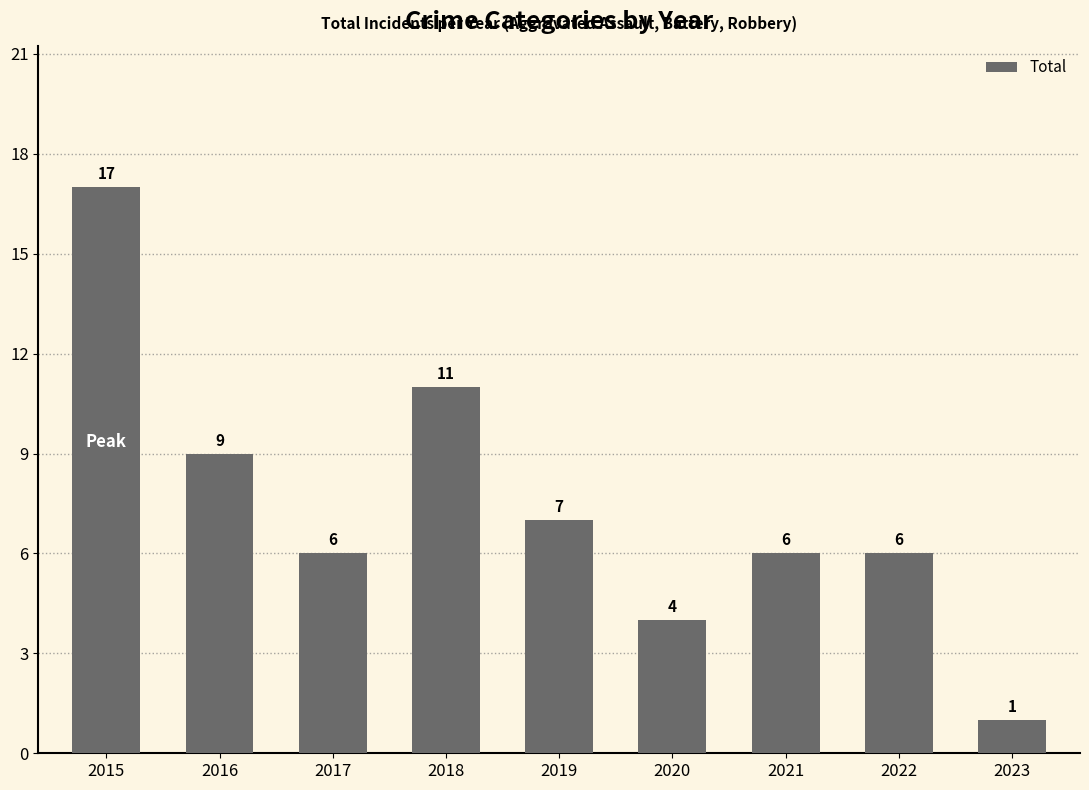

At which label does the data first exceed 6?

2015